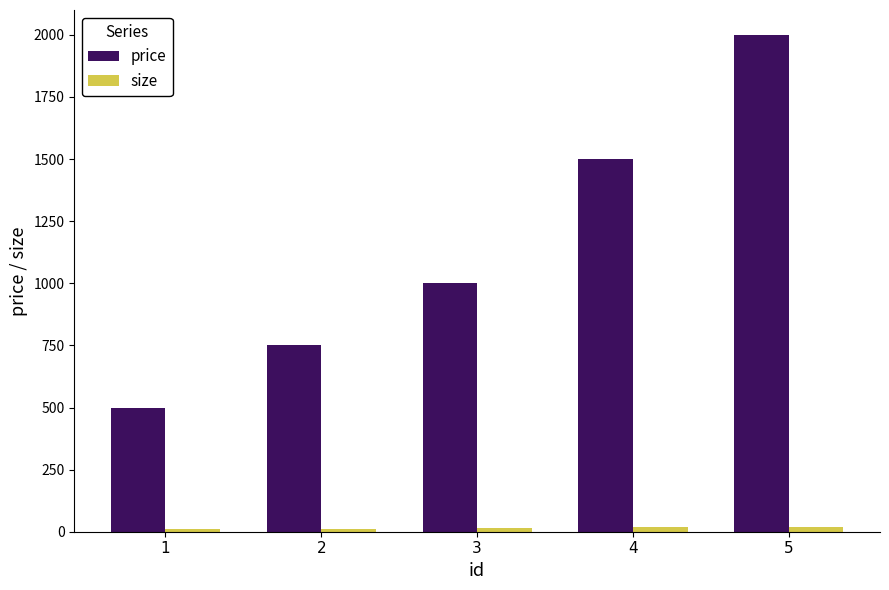

The price series shows 744 at 1. True or false?

False